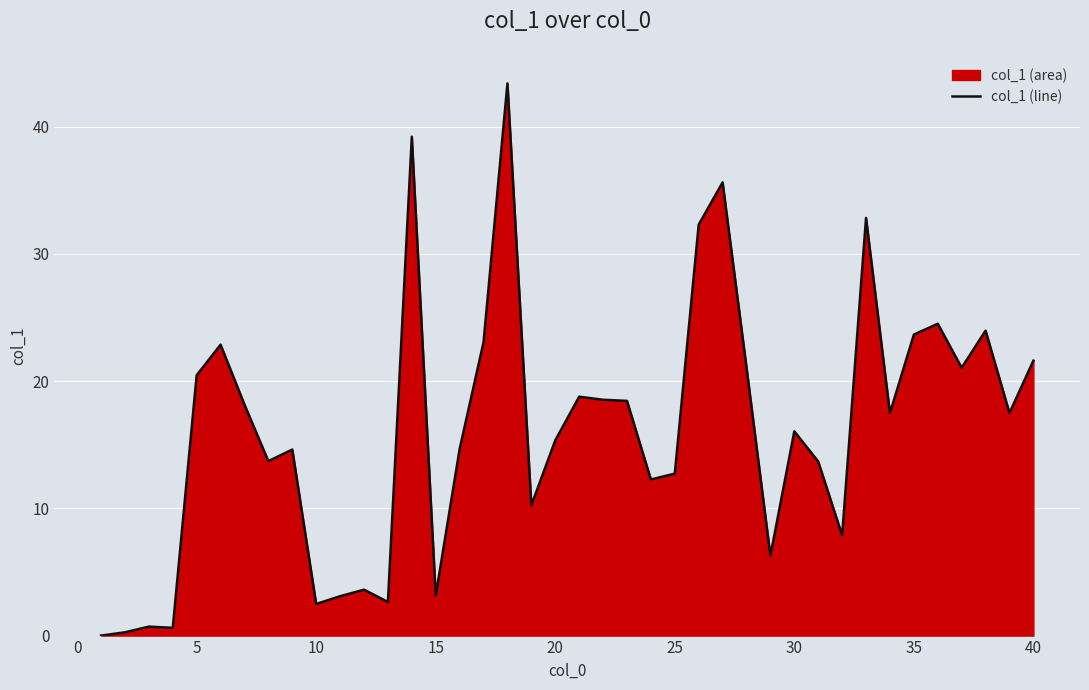

Where does the data first go above 17?

5